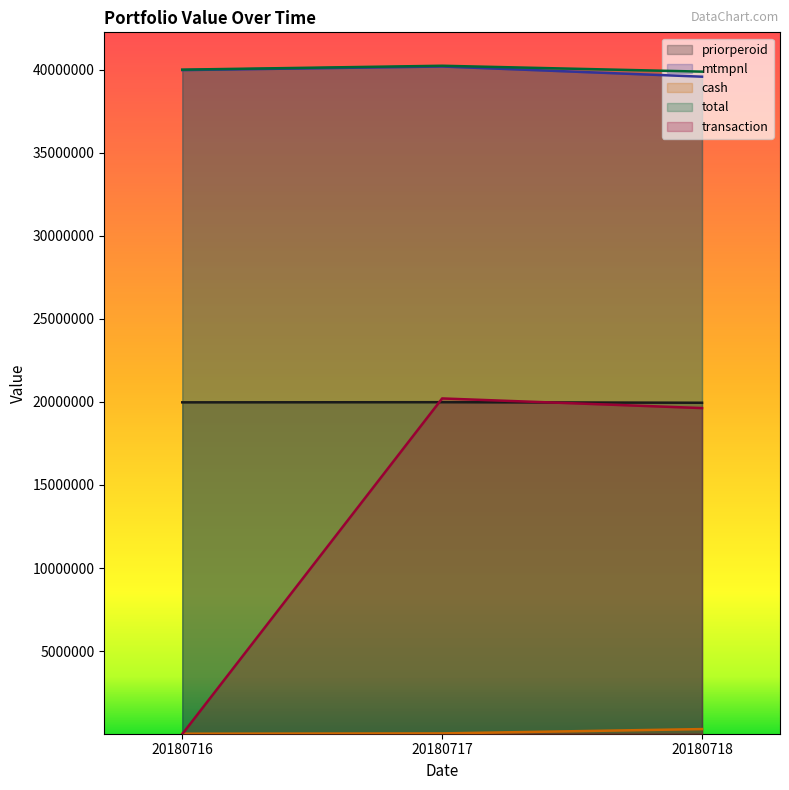

Reading right to left, list all the values displayed in this chart.

priorperoid: 20180718=19948279	20180717=19982015	20180716=19973361
mtmpnl: 20180718=39576284	20180717=40189924	20180716=39973361
cash: 20180718=304254	20180717=44624	20180716=26639
total: 20180718=39880538	20180717=40234548	20180716=40000000
transaction: 20180718=19628005	20180717=20207909	20180716=0